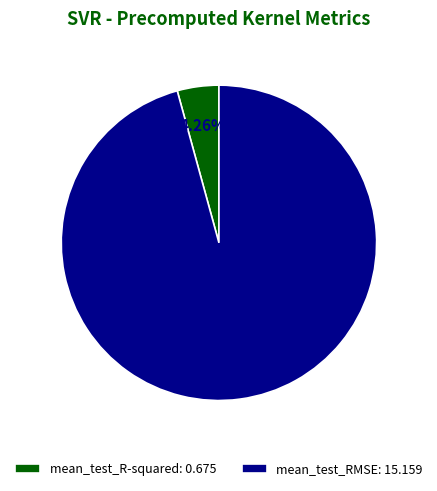

Count the number of slices in the pie.

2